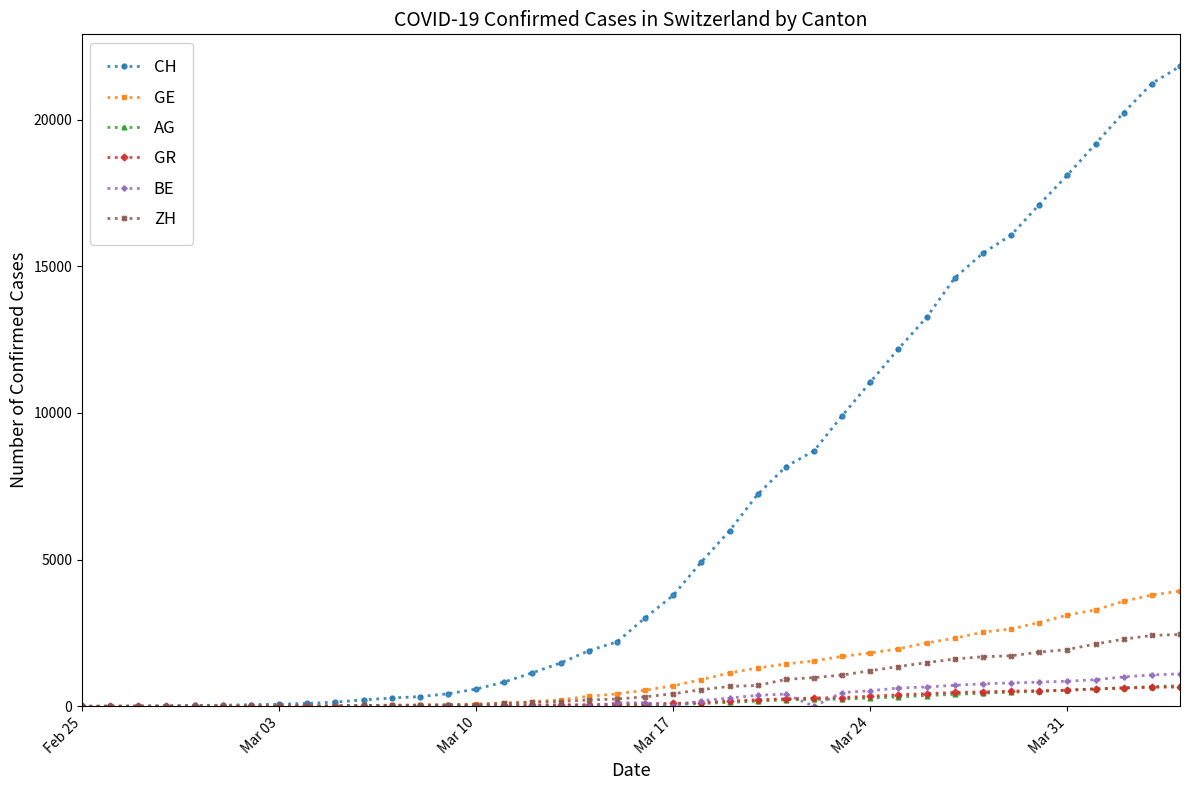

How many lines are shown in the chart?

6